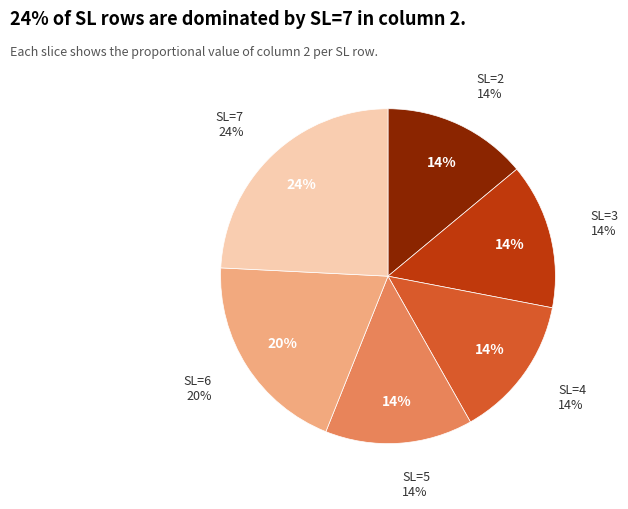

Is there any slice that represents more than half of the pie?

No